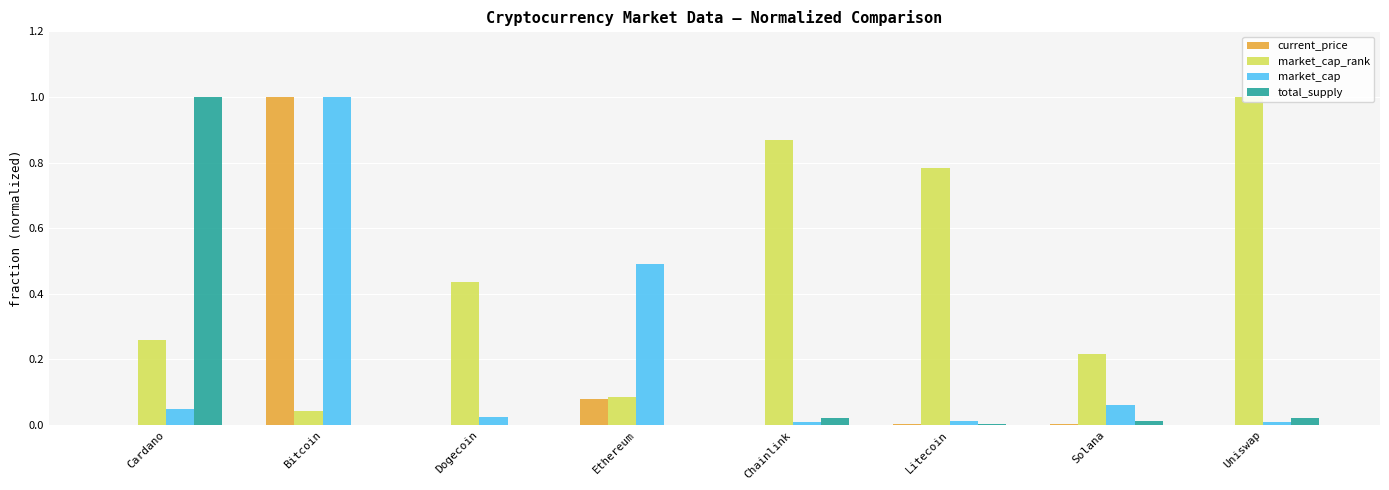

At which label does market_cap_rank reach its peak?

Uniswap